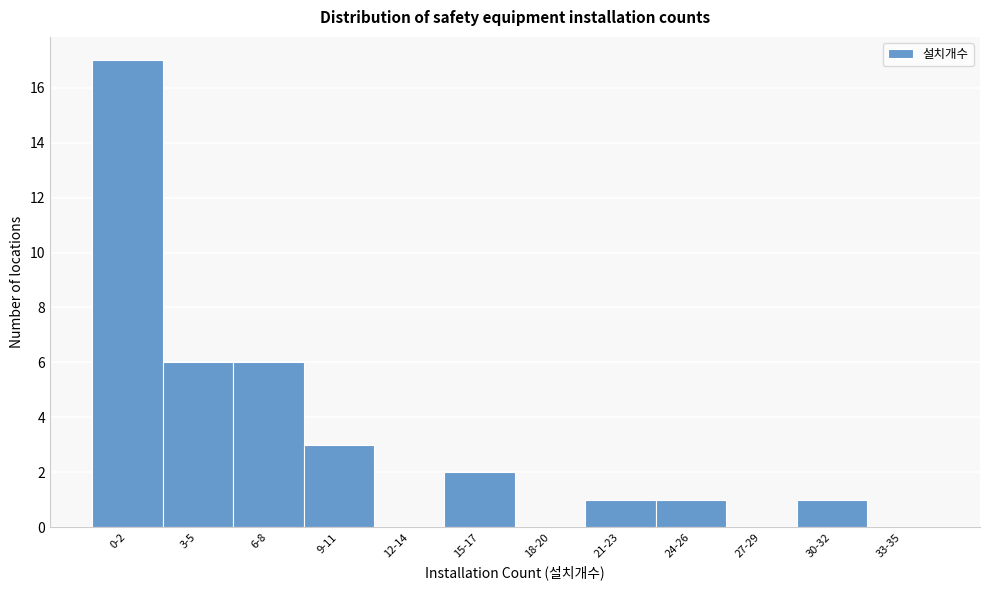

Reading left to right, list all the values displayed in this chart.

0-2=17	3-5=6	6-8=6	9-11=3	12-14=0	15-17=2	18-20=0	21-23=1	24-26=1	27-29=0	30-32=1	33-35=0